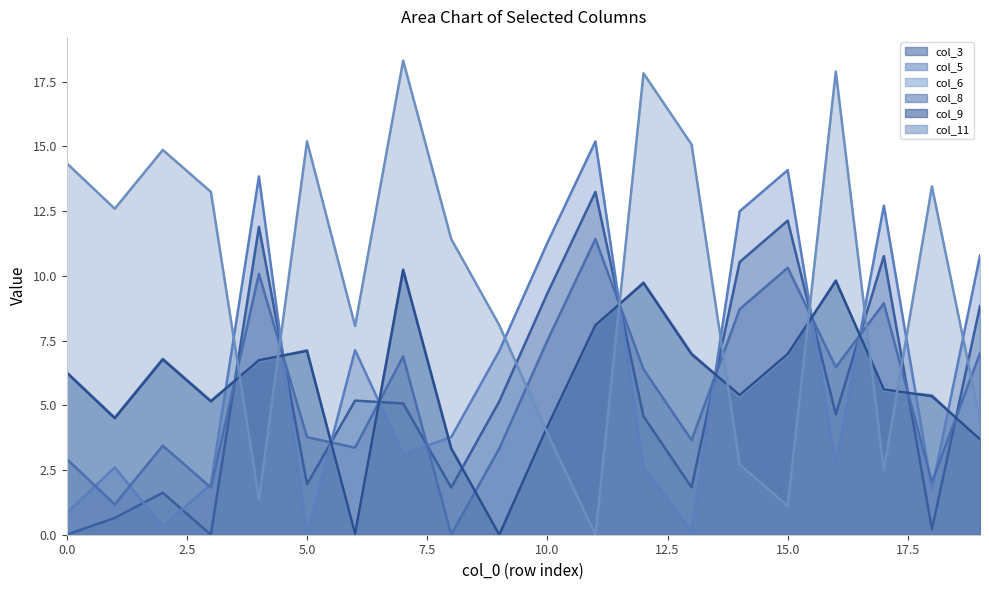

Rank the series by their maximum value, from highest to lowest.

col_11 (line), col_5 (line), col_3 (line), col_8 (line), col_6 (line), col_9 (line)